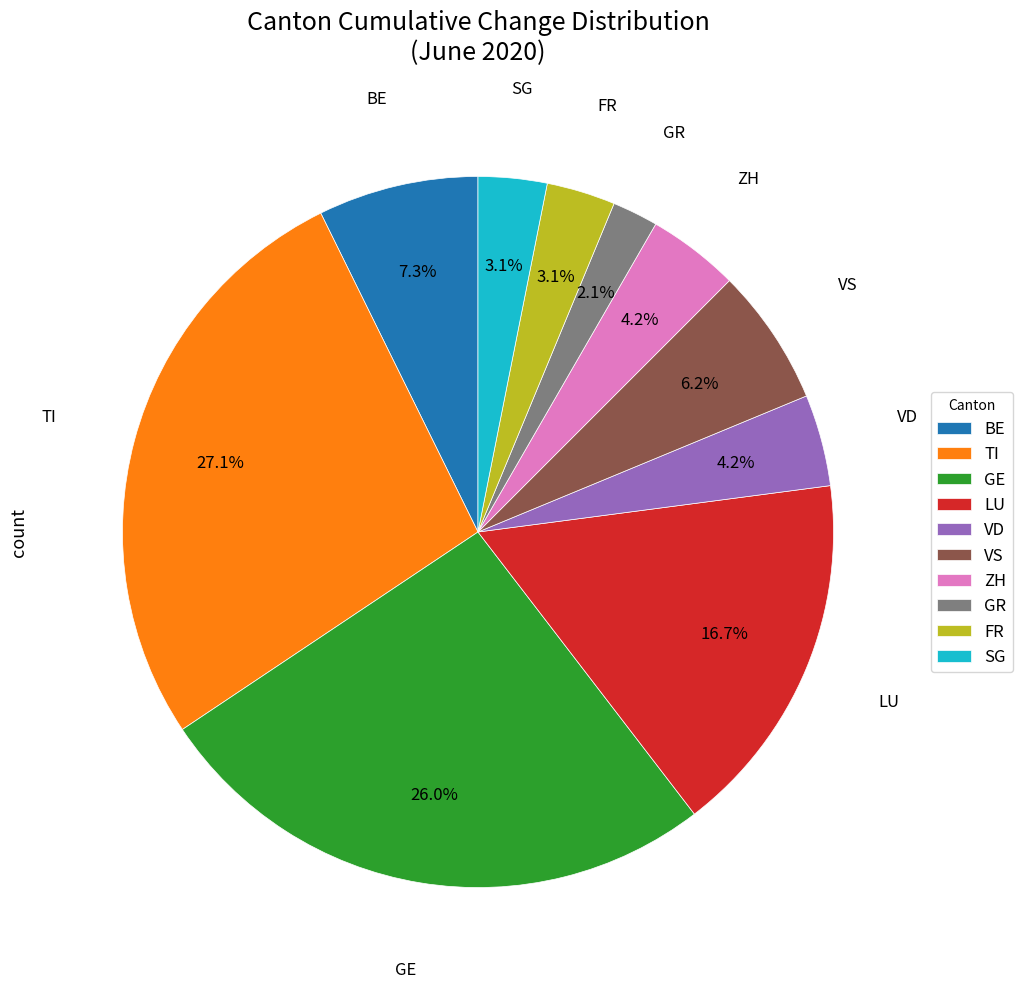

How many slices are in this pie chart?

10